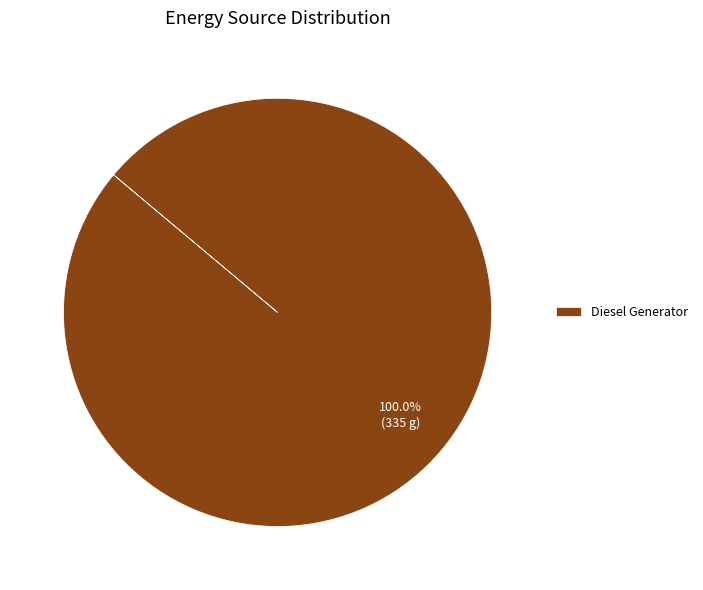

Rank the categories by value from lowest to highest.

Diesel Generator